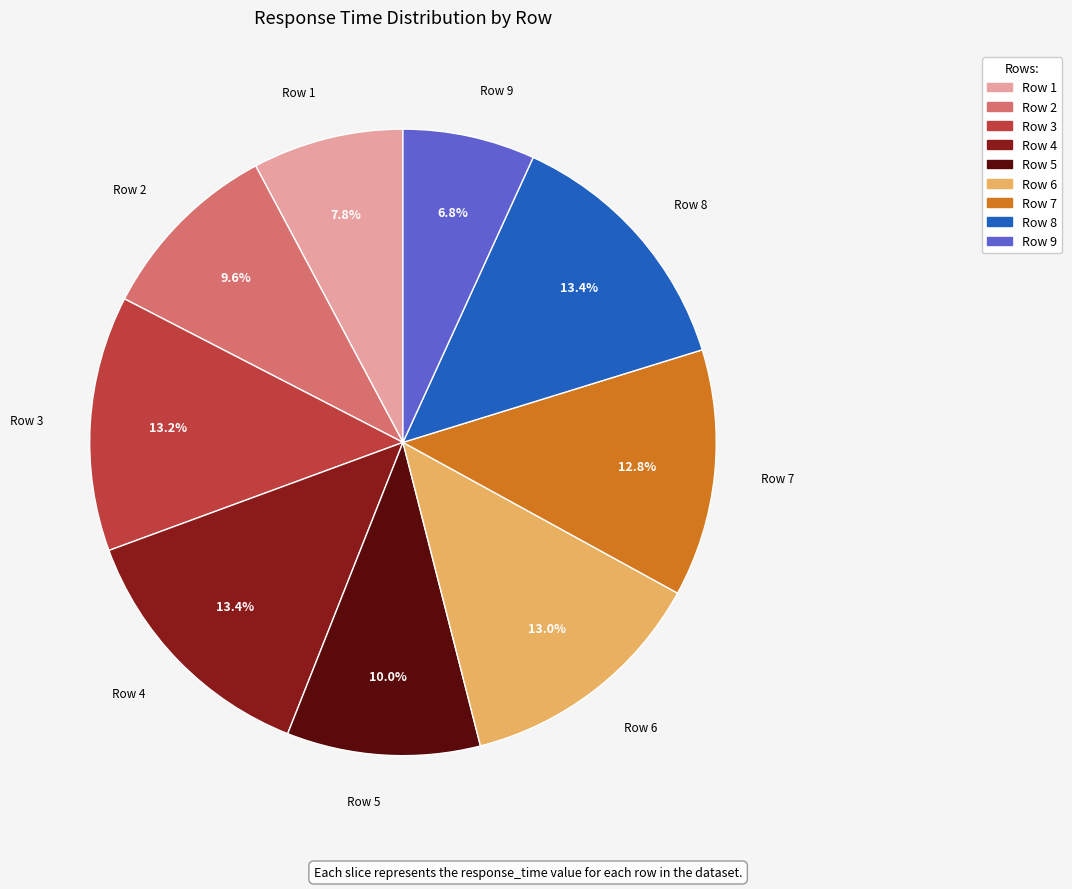

Is there any slice that represents more than half of the pie?

No